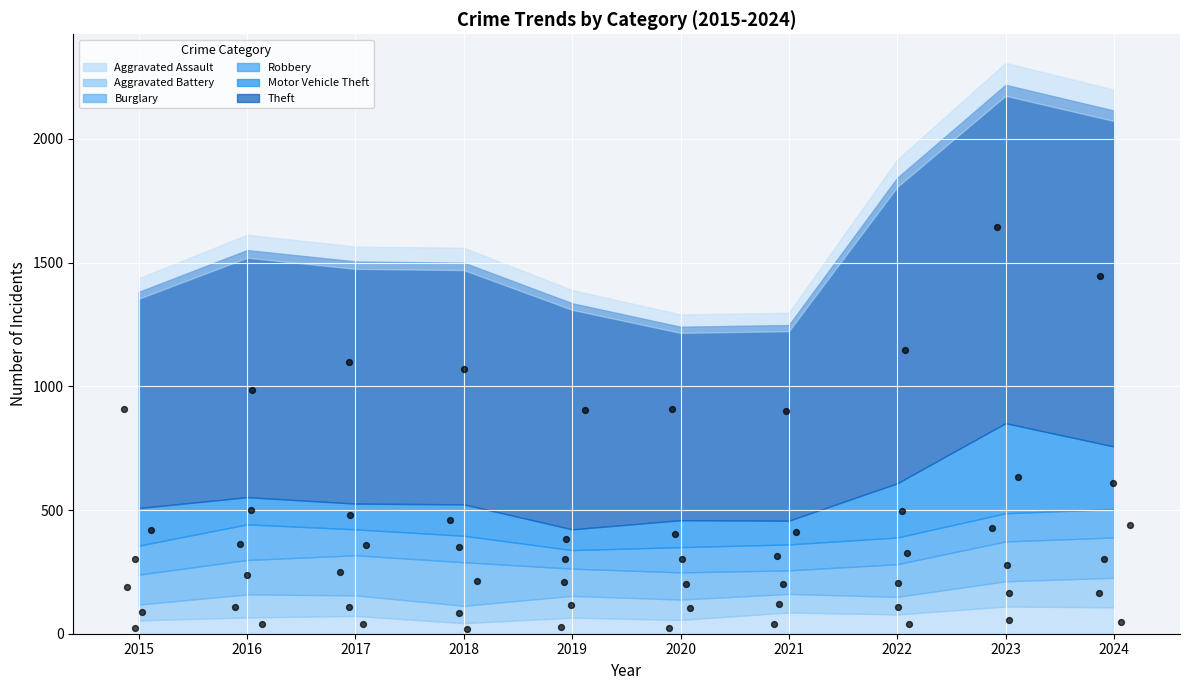

Is the value of Aggravated Battery at 2022 greater than the value of Theft at 2018?

No